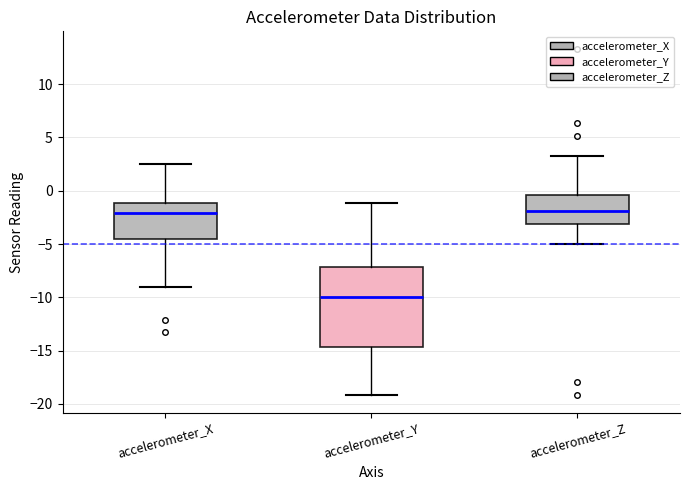

Reading left to right, transcribe this box plot: for each box, give where its median line is, the range the box spans, and where its two whiskers end, as read against the y-axis. The values are not printed on the chart, so give them approximately, as read against the axis.

accelerometer_X: median -2.0, box -4.5 to -1.0, whiskers -9.0 to 2.5
accelerometer_Y: median -10.0, box -14.5 to -7.0, whiskers -19.0 to -1.0
accelerometer_Z: median -2.0, box -3.0 to -0.5, whiskers -5.0 to 3.5